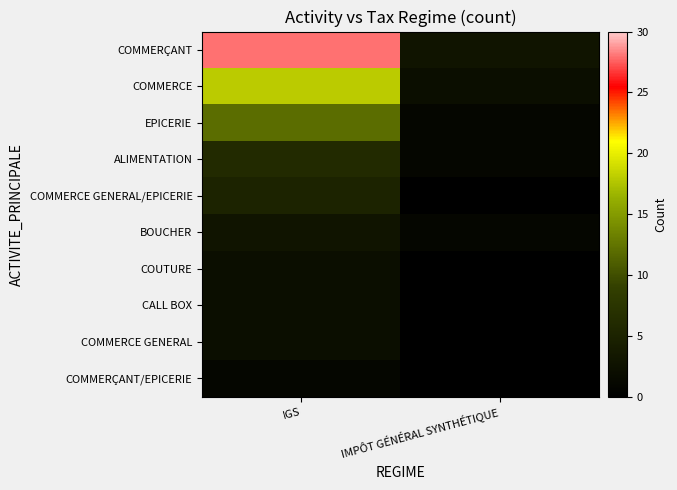

Reading left to right, list all the values displayed in this chart.

COMMERÇANT: IGS=28	IMPÔT GÉNÉRAL SYNTHÉTIQUE=3
COMMERCE: IGS=18	IMPÔT GÉNÉRAL SYNTHÉTIQUE=2
EPICERIE: IGS=12	IMPÔT GÉNÉRAL SYNTHÉTIQUE=1
ALIMENTATION: IGS=6	IMPÔT GÉNÉRAL SYNTHÉTIQUE=1
COMMERCE GENERAL/EPICERIE: IGS=5	IMPÔT GÉNÉRAL SYNTHÉTIQUE=0
BOUCHER: IGS=3	IMPÔT GÉNÉRAL SYNTHÉTIQUE=1
COUTURE: IGS=2	IMPÔT GÉNÉRAL SYNTHÉTIQUE=0
CALL BOX: IGS=2	IMPÔT GÉNÉRAL SYNTHÉTIQUE=0
COMMERCE GENERAL: IGS=2	IMPÔT GÉNÉRAL SYNTHÉTIQUE=0
COMMERÇANT/EPICERIE: IGS=1	IMPÔT GÉNÉRAL SYNTHÉTIQUE=0